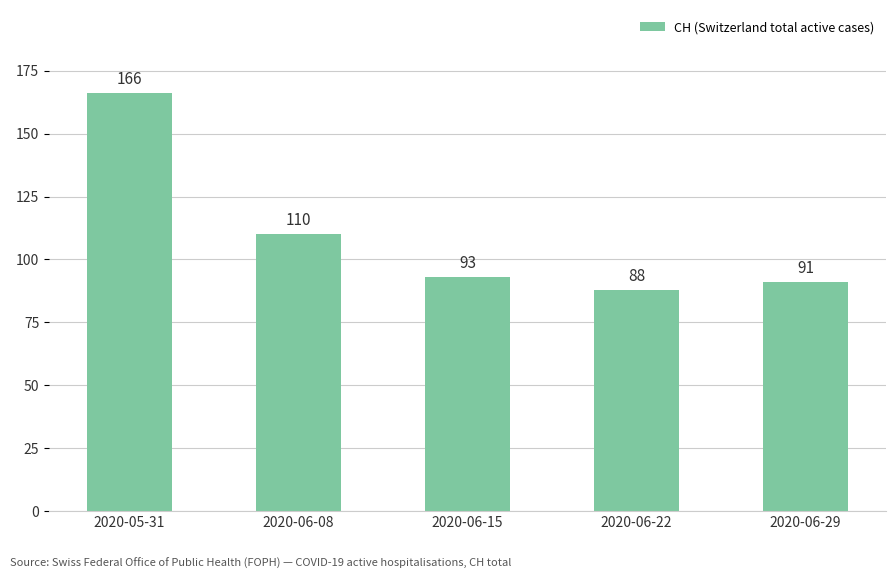

Reading left to right, transcribe all the data shown in this chart.

2020-05-31=166	2020-06-08=110	2020-06-15=93	2020-06-22=88	2020-06-29=91